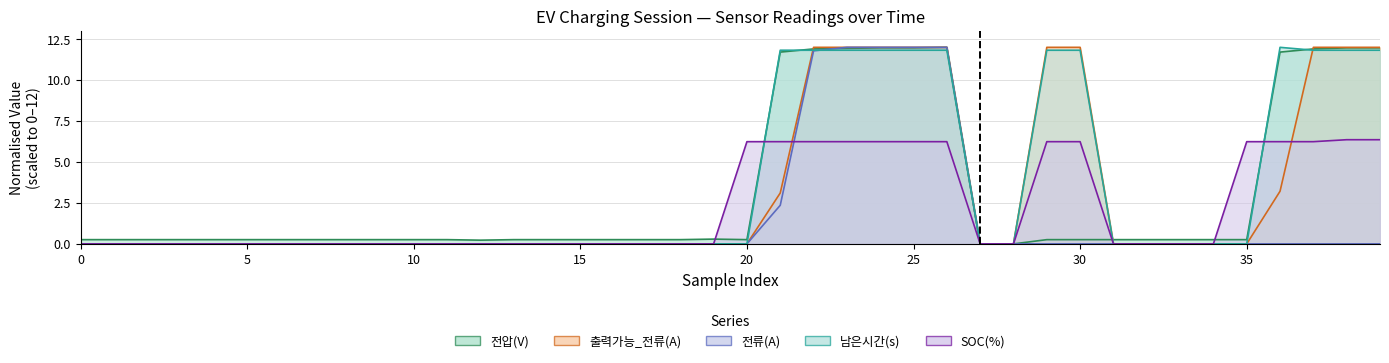

Is the value of 남은시간(s) at 11 greater than the value of 전압(V) at 36?

No